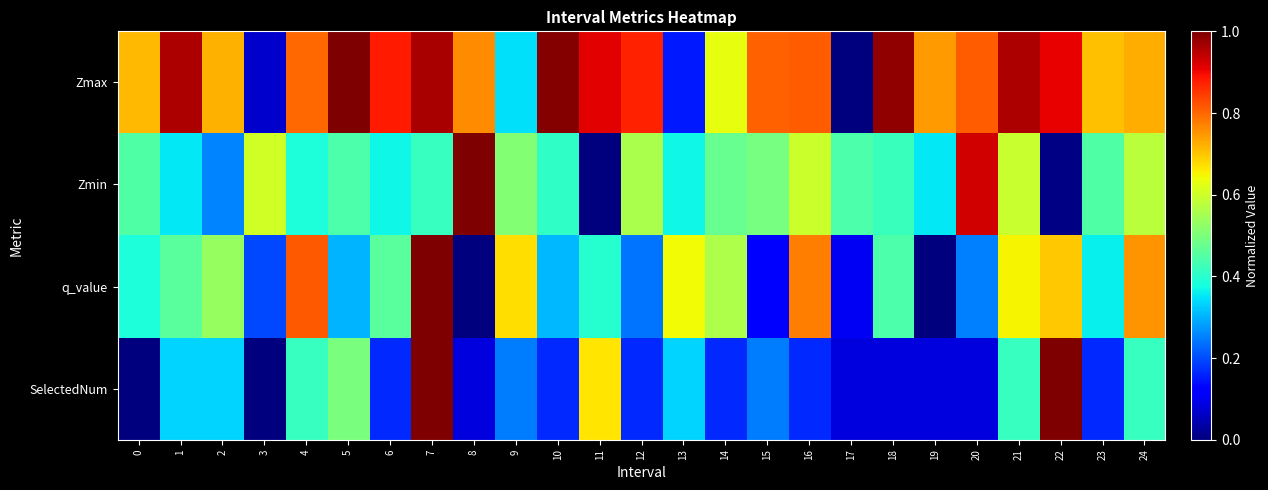

At which category does the chart reach its minimum across all series?

17